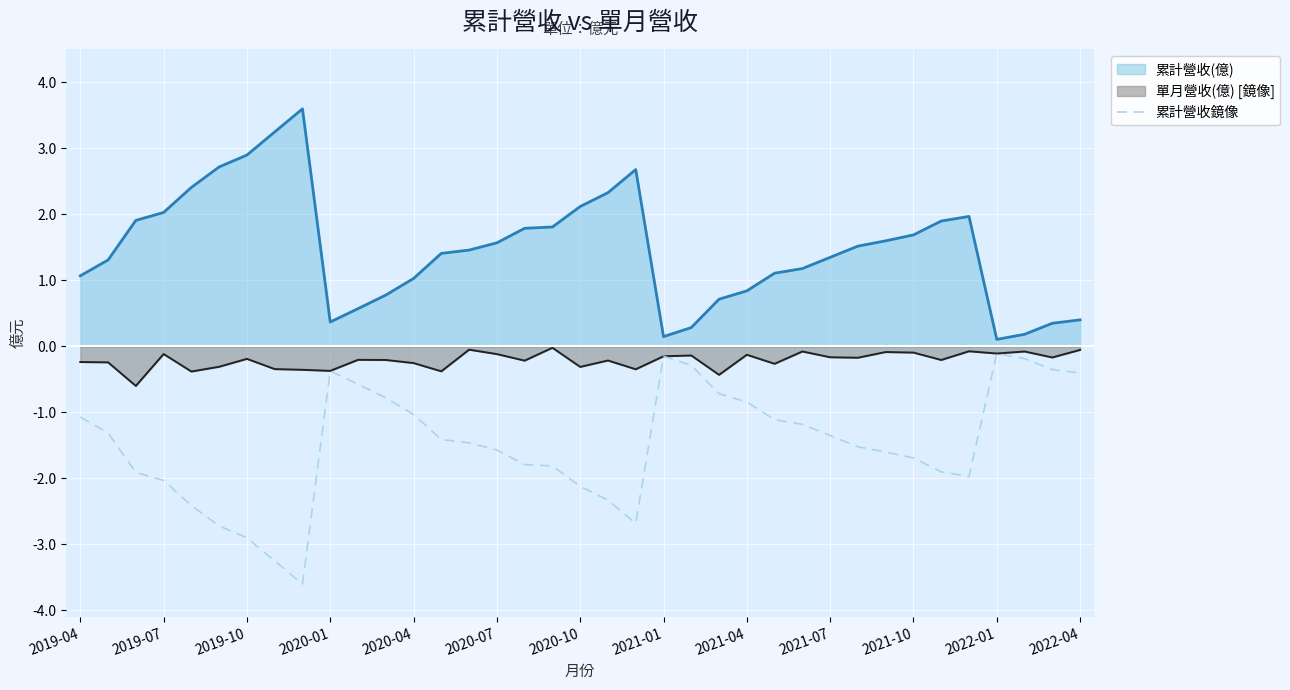

How many lines are shown in the chart?

3